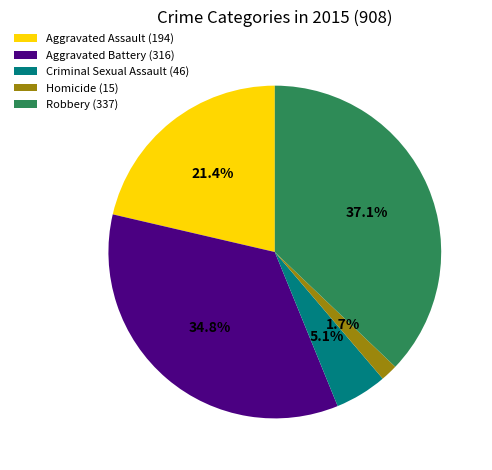

What is the largest slice in the pie chart?

Robbery